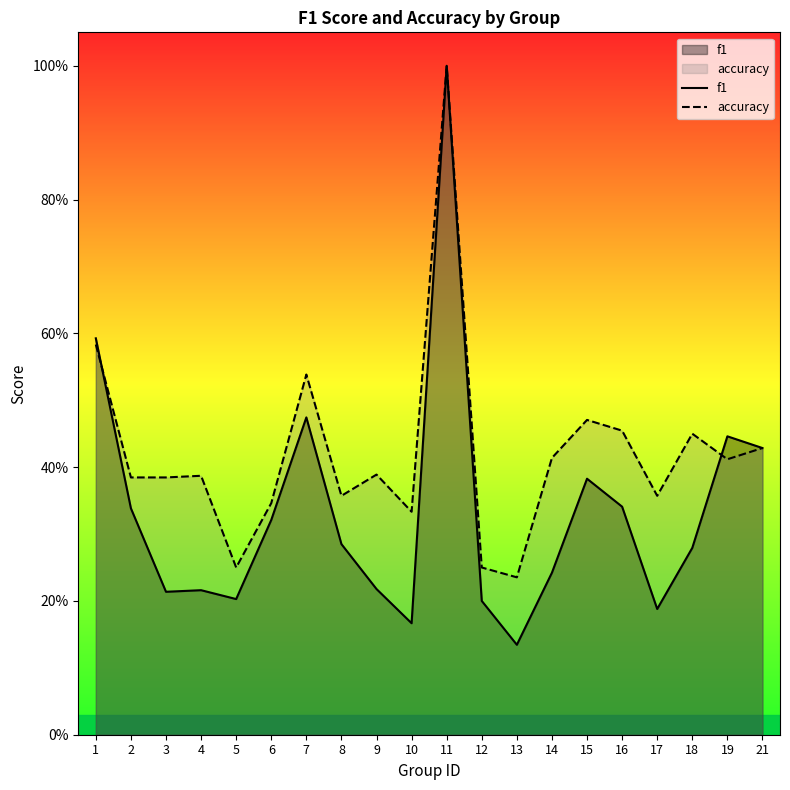

How many intersections are there between accuracy and f1?

2